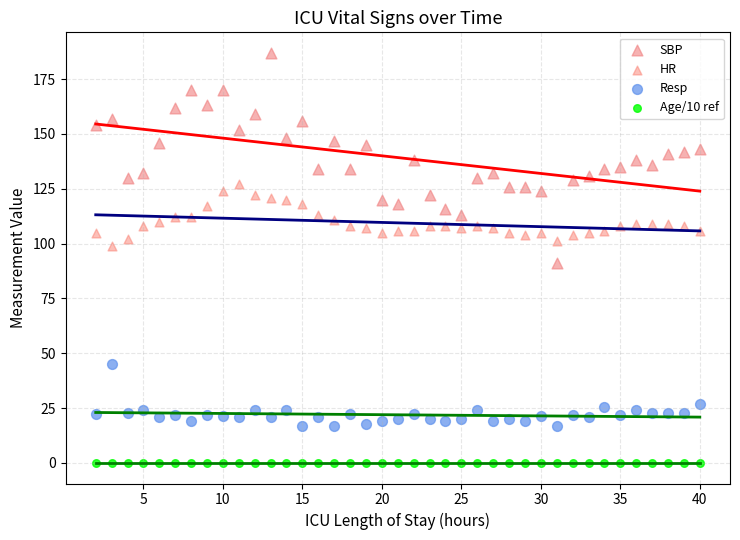

What are all the series names shown in the legend?

SBP, HR, Resp, Age/10 ref